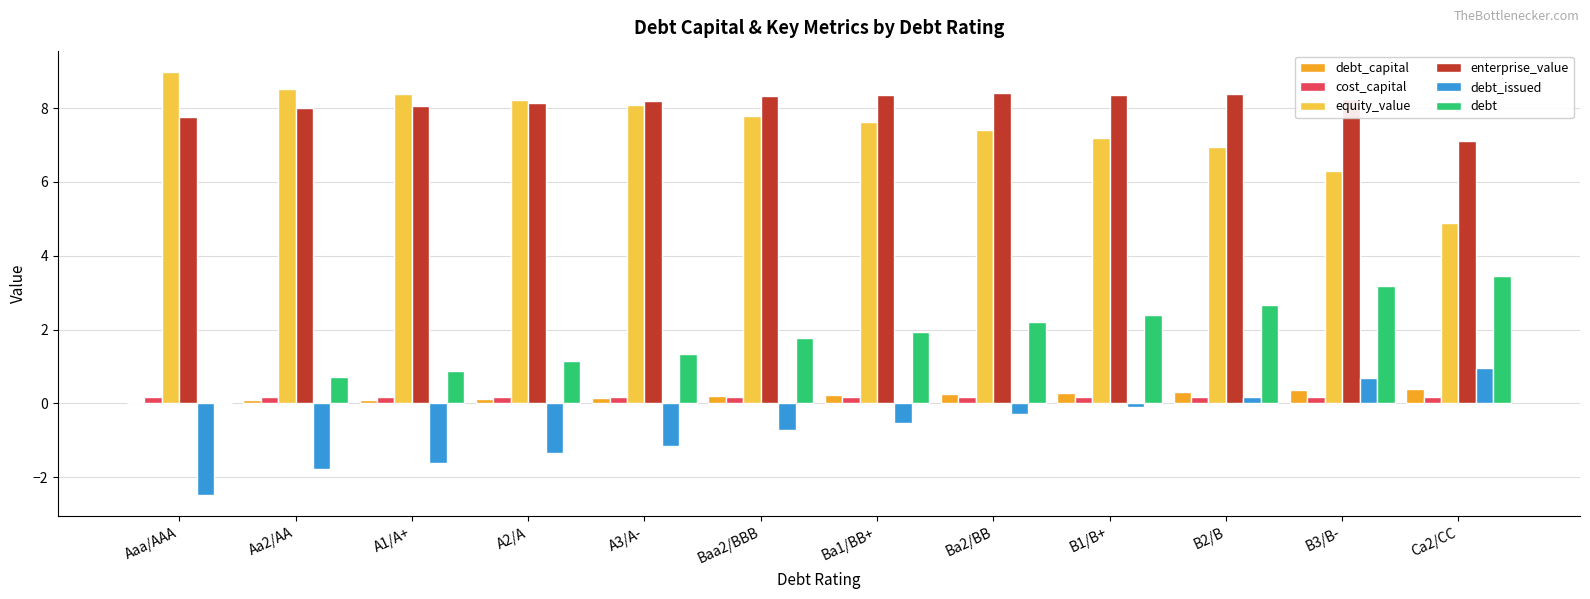

What is the sum of all debt values?

21.7